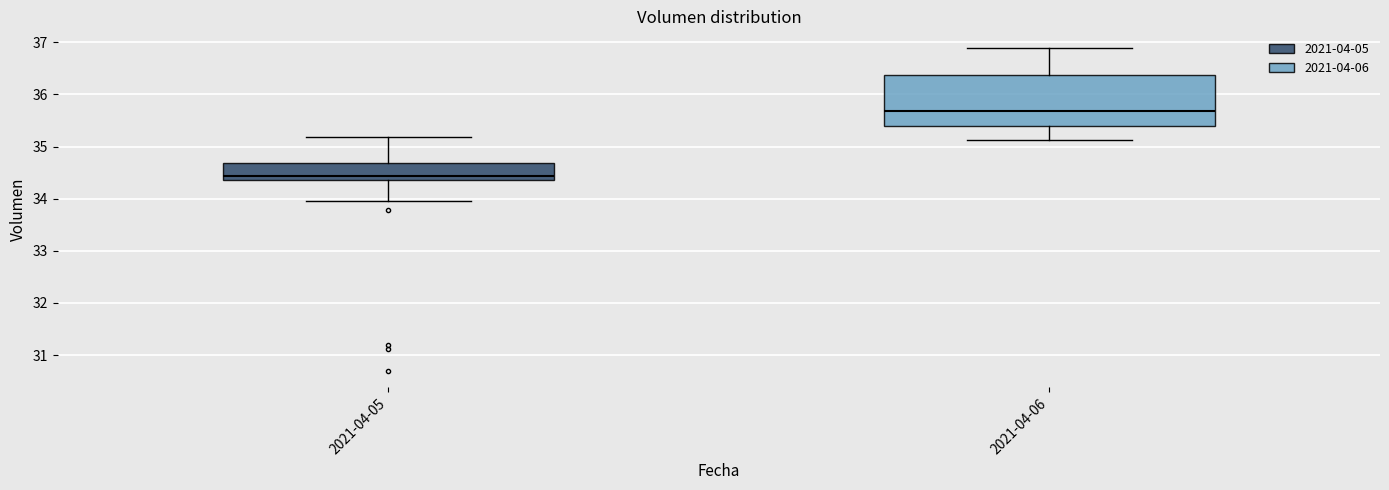

Reading left to right, read every box against the y-axis: the position of its median line, the range the box covers, and the ends of its whiskers. The values are not printed on the chart, so give them approximately, as read against the axis.

2021-04-05: median 34.4 (just above the box's lower edge), box 34.4 to 34.7, whiskers 34.0 to 35.2
2021-04-06: median 35.7, box 35.4 to 36.4, whiskers 35.1 to 36.9